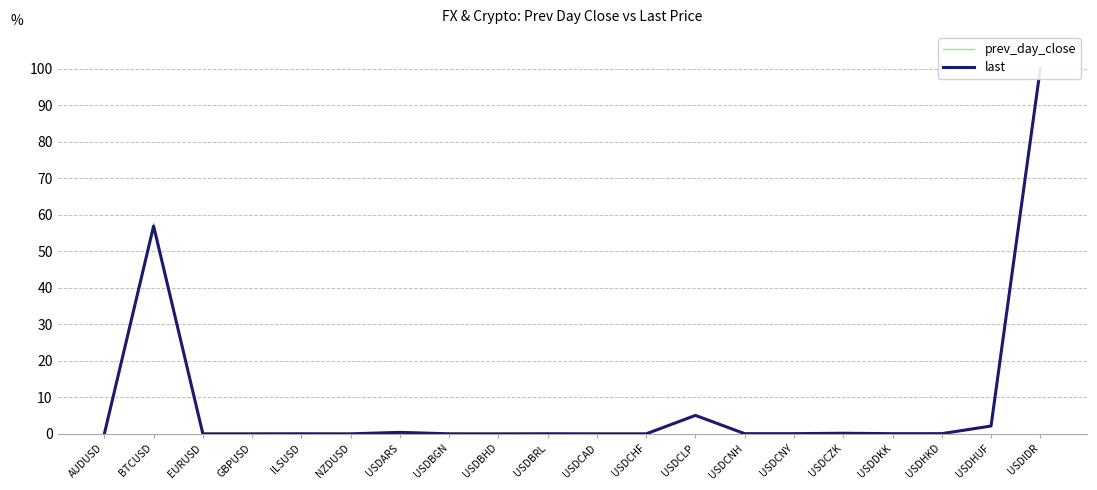

At how many categories does at least one series exceed 14?

2